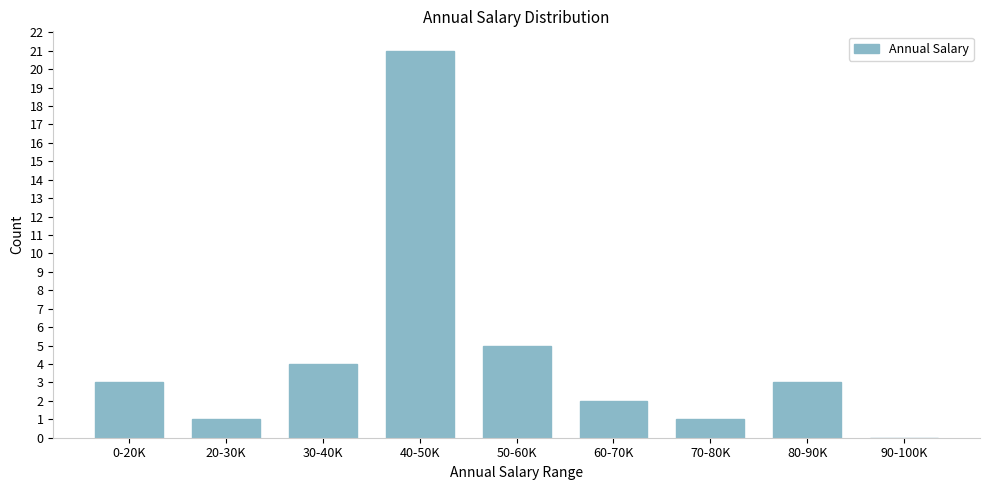

Reading right to left, list all the values displayed in this chart.

90-100K=0	80-90K=3	70-80K=1	60-70K=2	50-60K=5	40-50K=21	30-40K=4	20-30K=1	0-20K=3